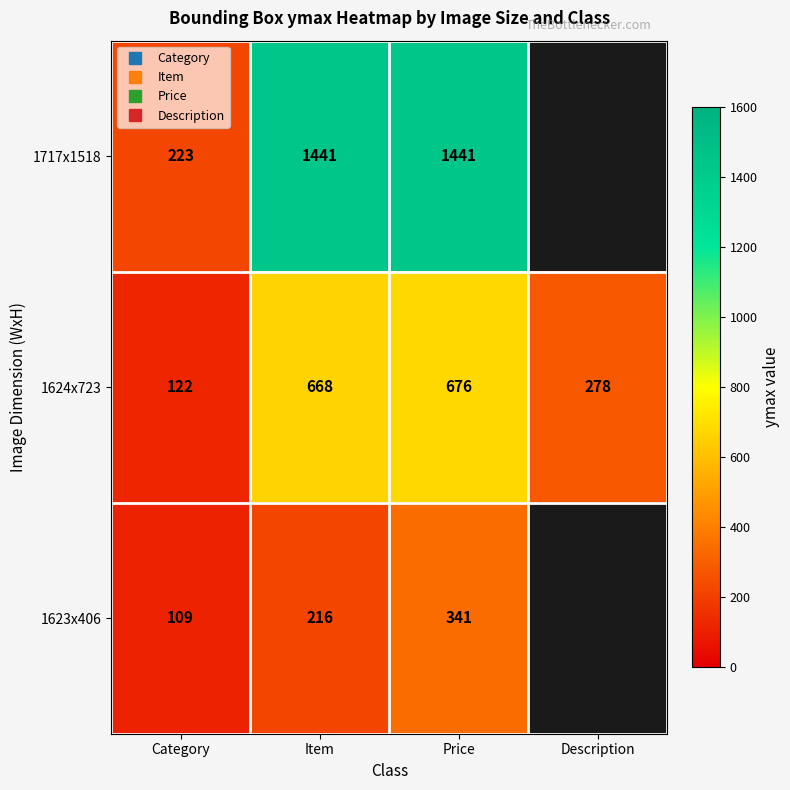

At Price, list the series in order from largest to smallest.

1717x1518, 1624x723, 1623x406